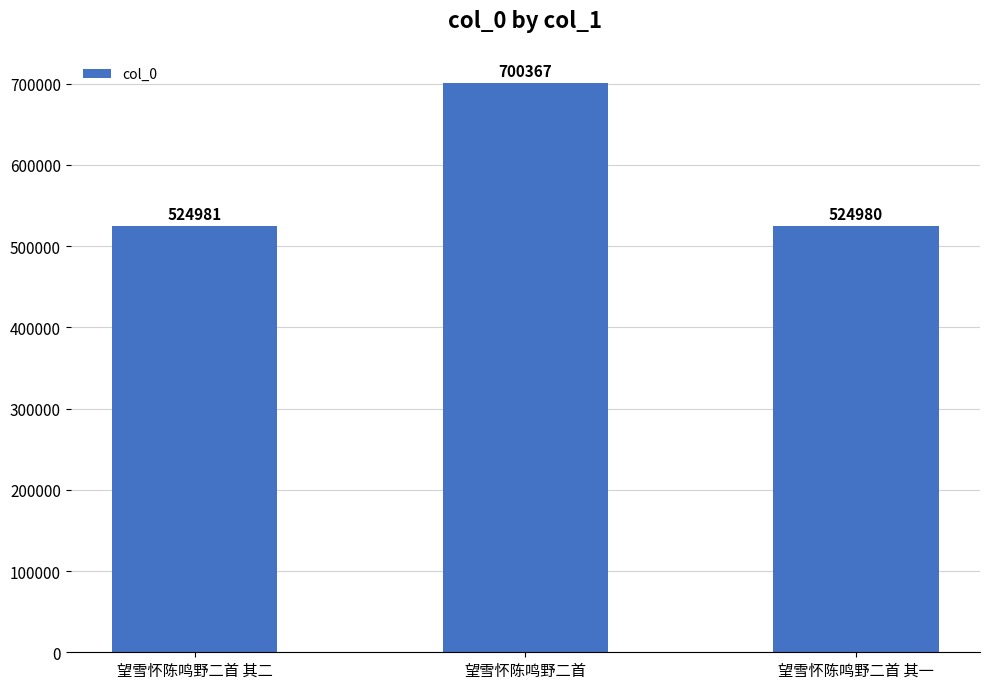

Which category has the lowest value across all series?

望雪怀陈鸣野二首 其一